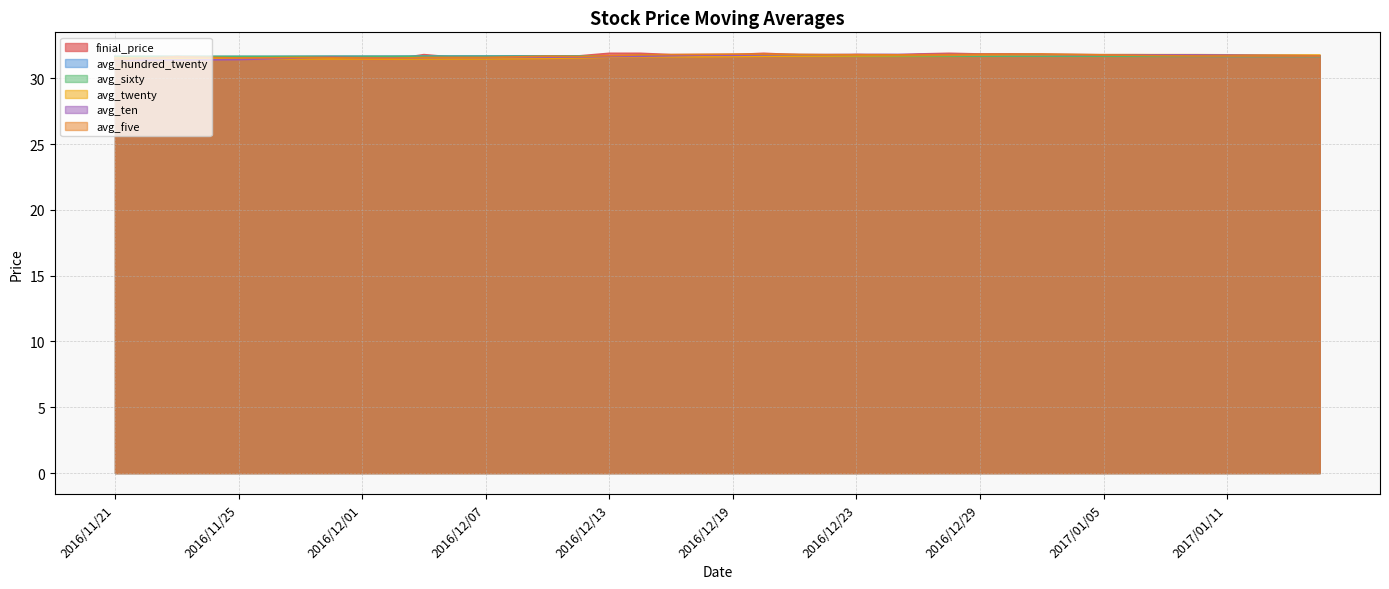

What is the total value across all series at 2016/12/26?

190.5